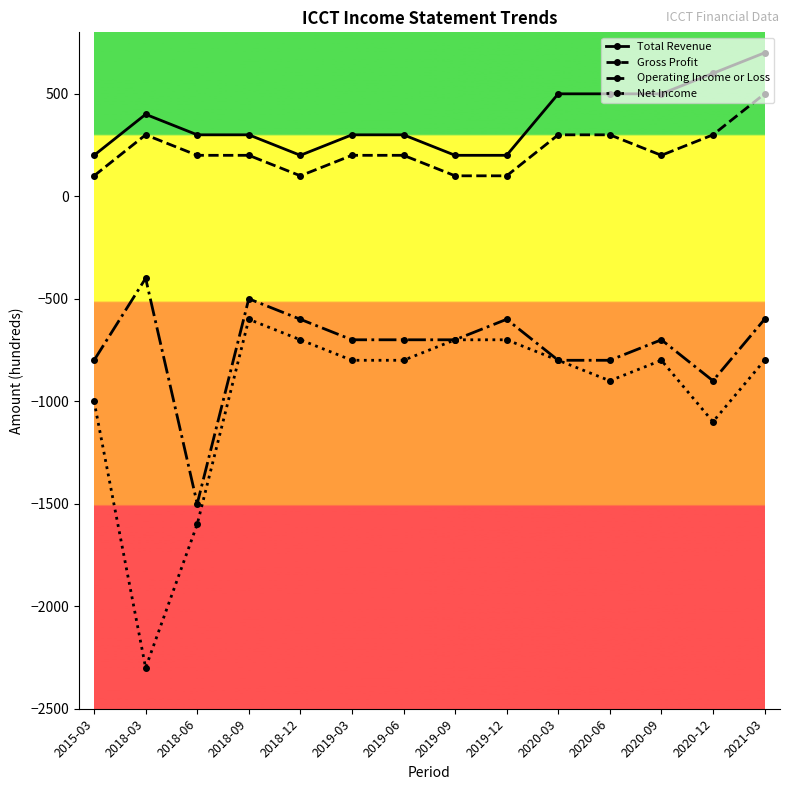

Read the Operating Income or Loss value at 2018-06.

-1500